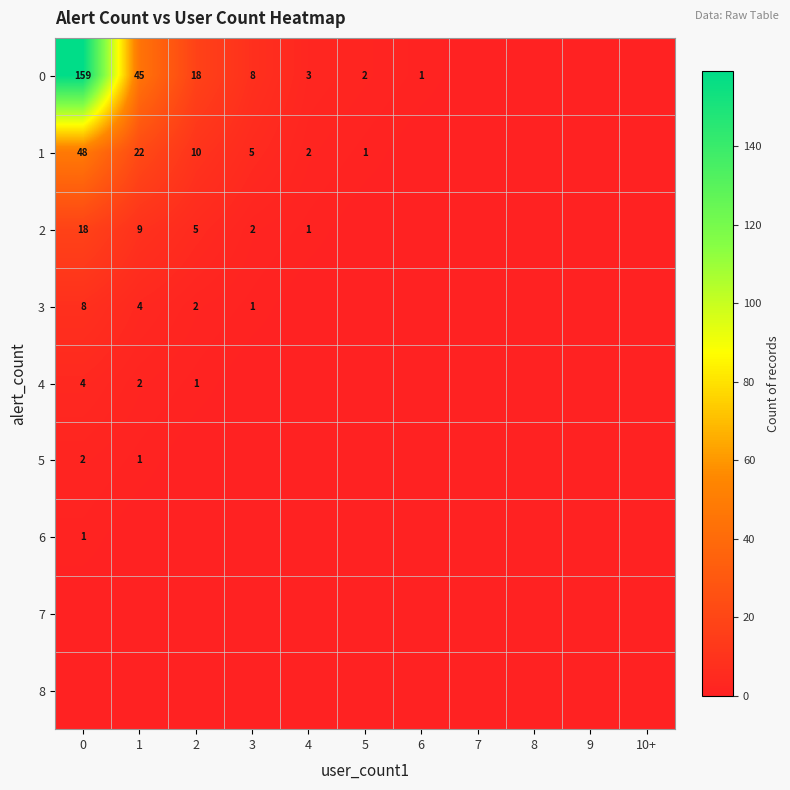

The value of 0 at 1 is 45. True or false?

True